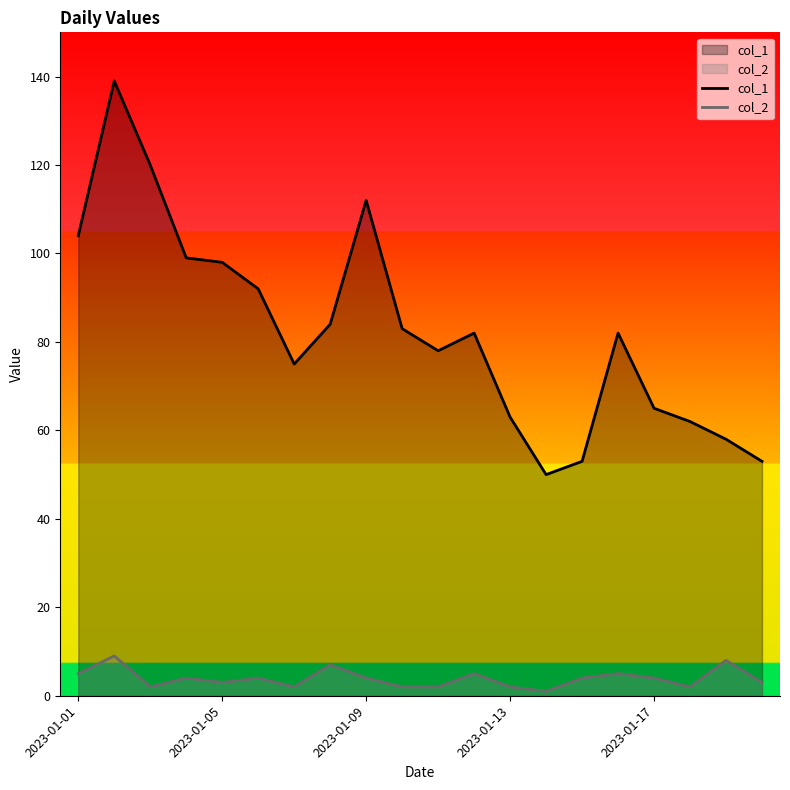

List the series in order of their peak value, lowest first.

col_2, col_1